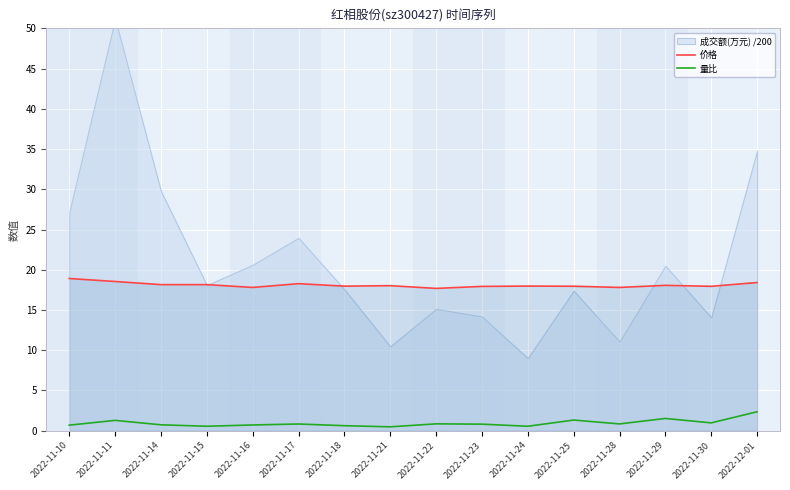

Is it true that 量比 equals 0.8 at 2022-11-23?

True